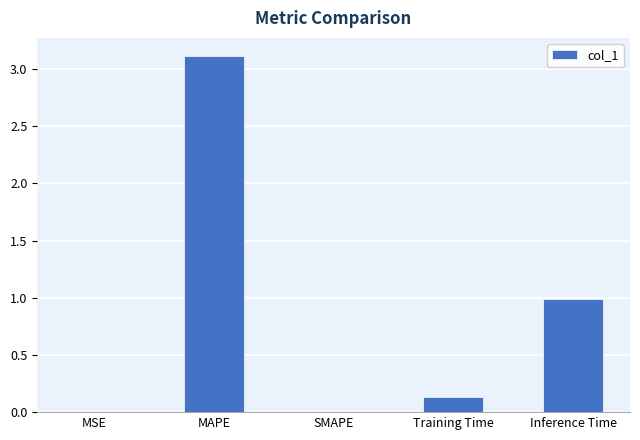

What is the greatest value displayed?

3.1